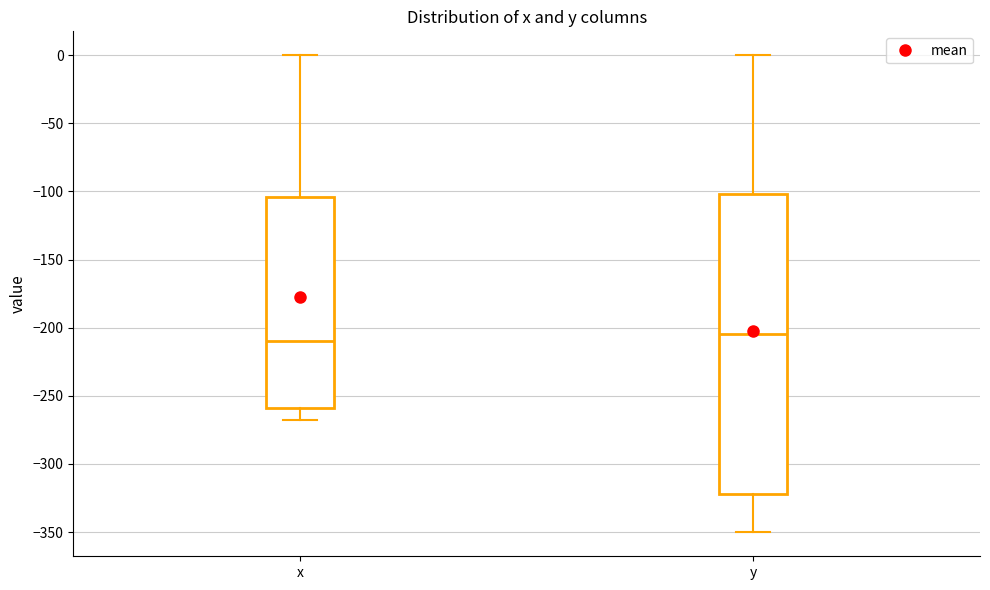

Reading left to right, read every box against the y-axis: the position of its median line, the range the box covers, and the ends of its whiskers. The values are not printed on the chart, so give them approximately, as read against the axis.

x: median -210, box -260 to -105, whiskers -270 to 0
y: median -205, box -320 to -100, whiskers -350 to 0